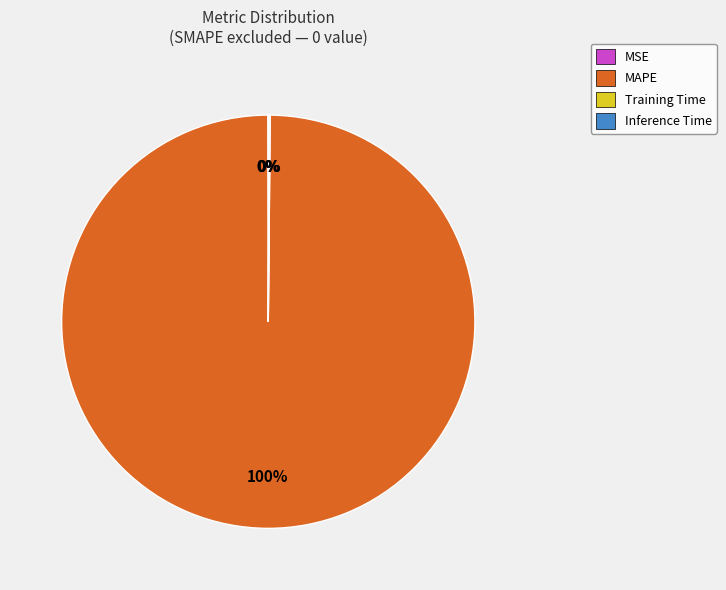

What percentage is the MAPE slice, to the nearest percent?

100%